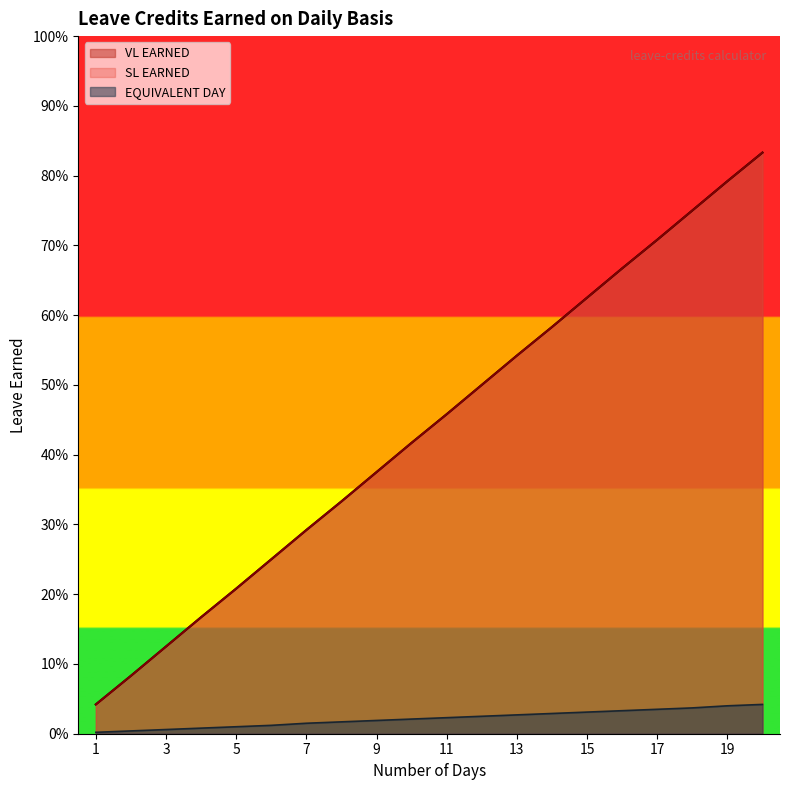

What is the sum of all EQUIVALENT DAY values?

0.4